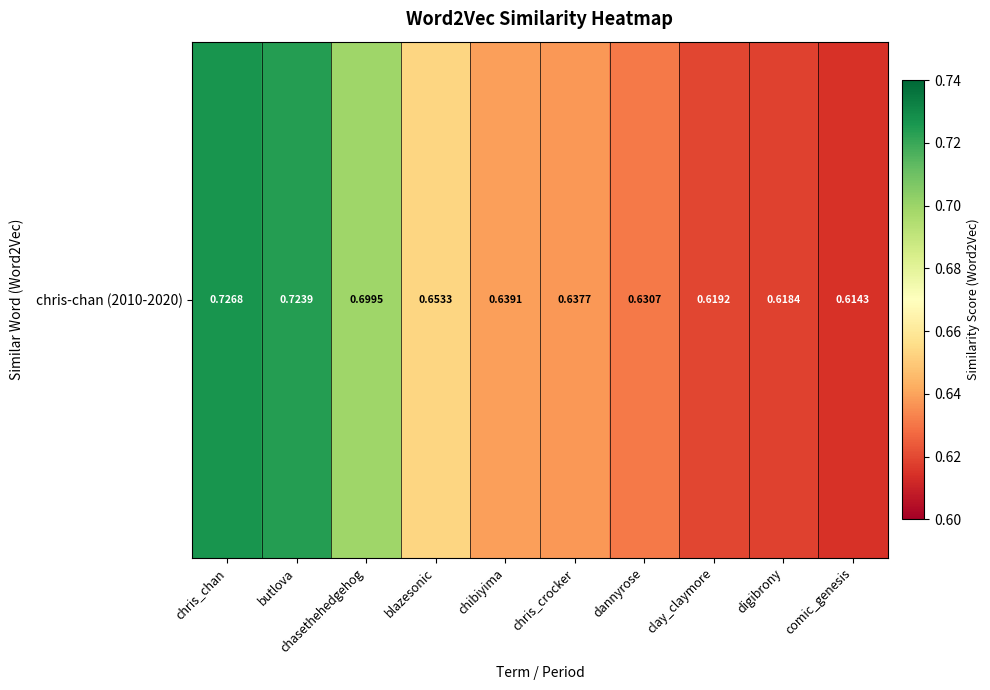

Which label corresponds to the smallest value in the chart?

comic_genesis